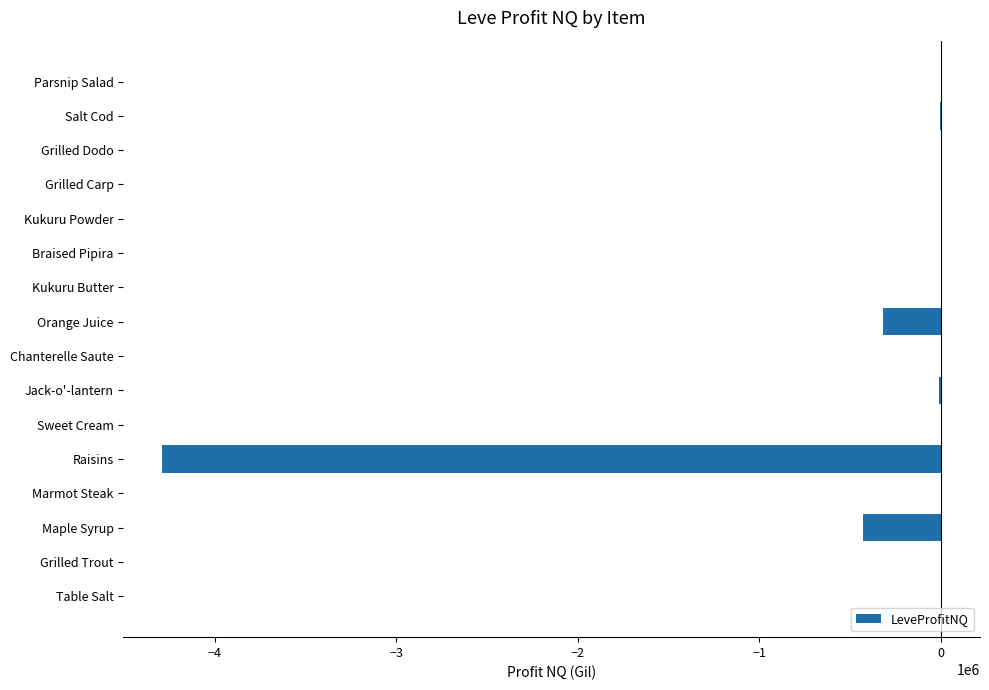

Where is the data nearest to the value -2143936?

Maple Syrup